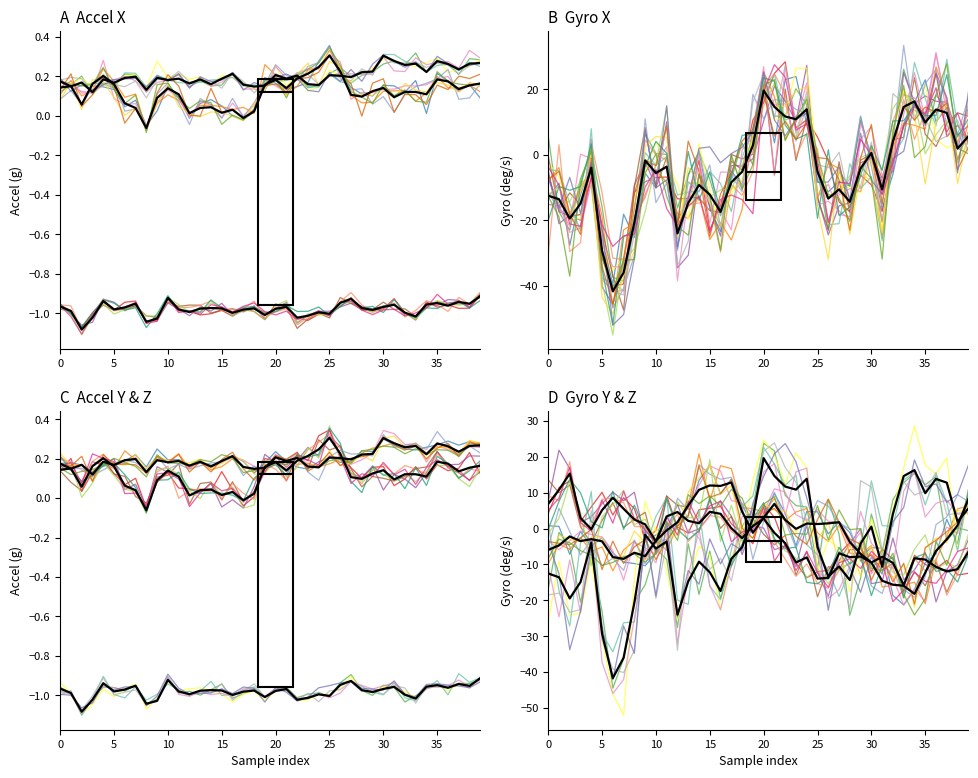

What is the difference between the maximum and minimum values in the accel_y series?

0.4